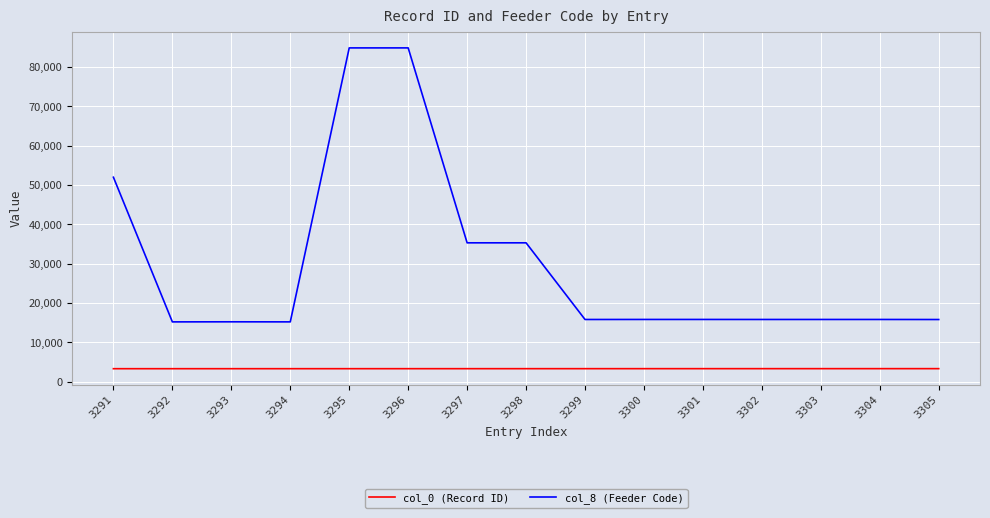

Is the value of col_8 (Feeder Code) at 3298 greater than the value of col_0 (Record ID) at 3302?

Yes